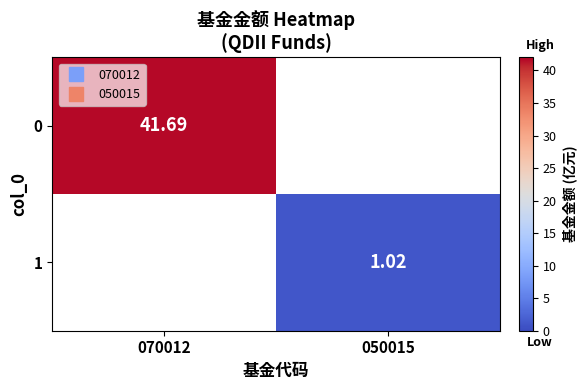

Rank the series at 050015 from highest to lowest value.

0, 1